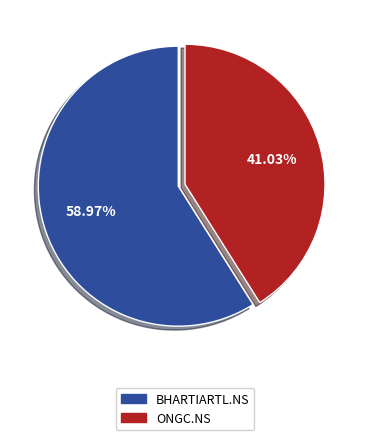

To the nearest percent, what is the difference between the largest and smallest slice percentages?

18%